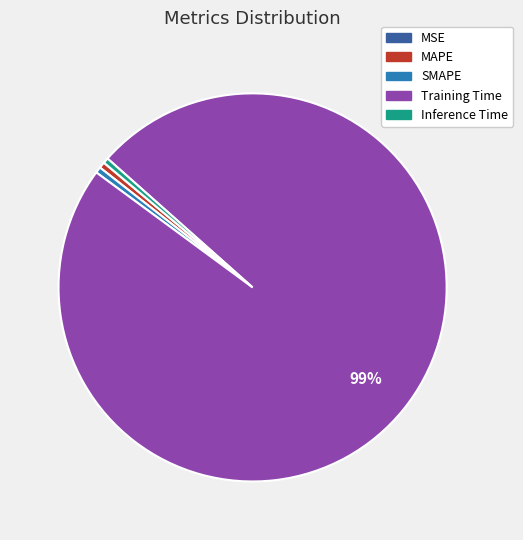

To the nearest percent, what is the average slice percentage?

20%